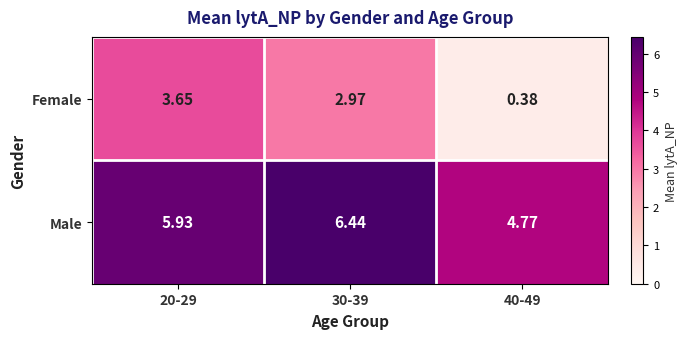

At 20-29, list the series in order from smallest to largest.

Female, Male